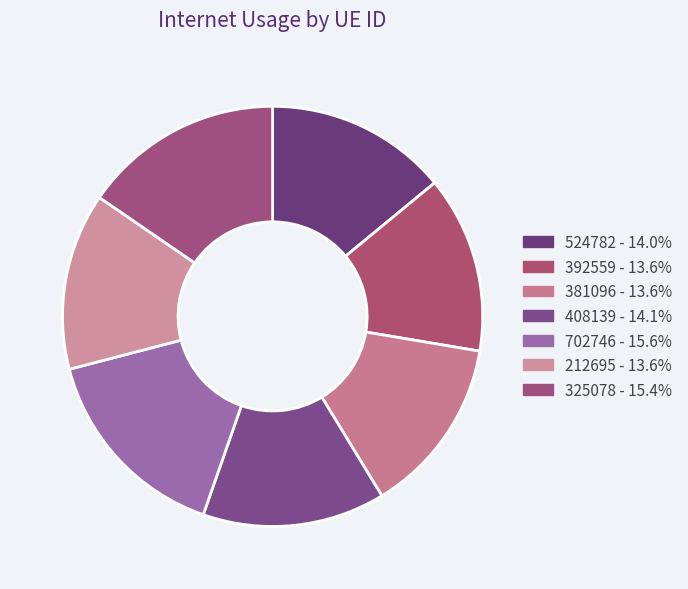

Which slice is the largest?

702746